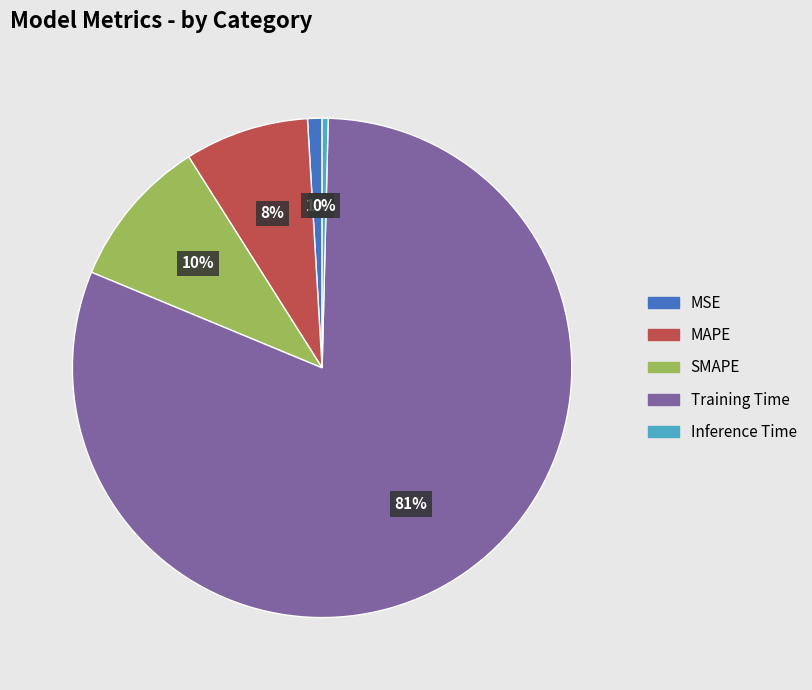

Is the sum of MSE and MAPE greater than half?

No